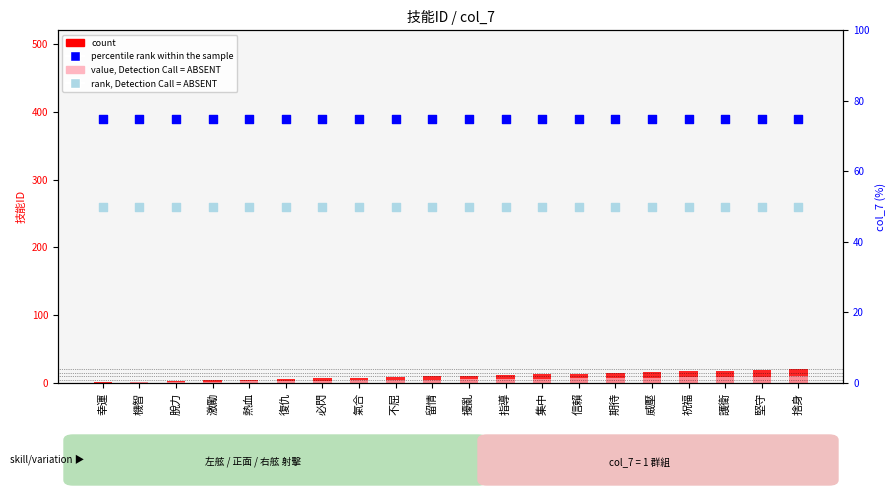

Is the value of count at 指導 greater than the value of value, Detection Call = ABSENT at 威壓?

Yes